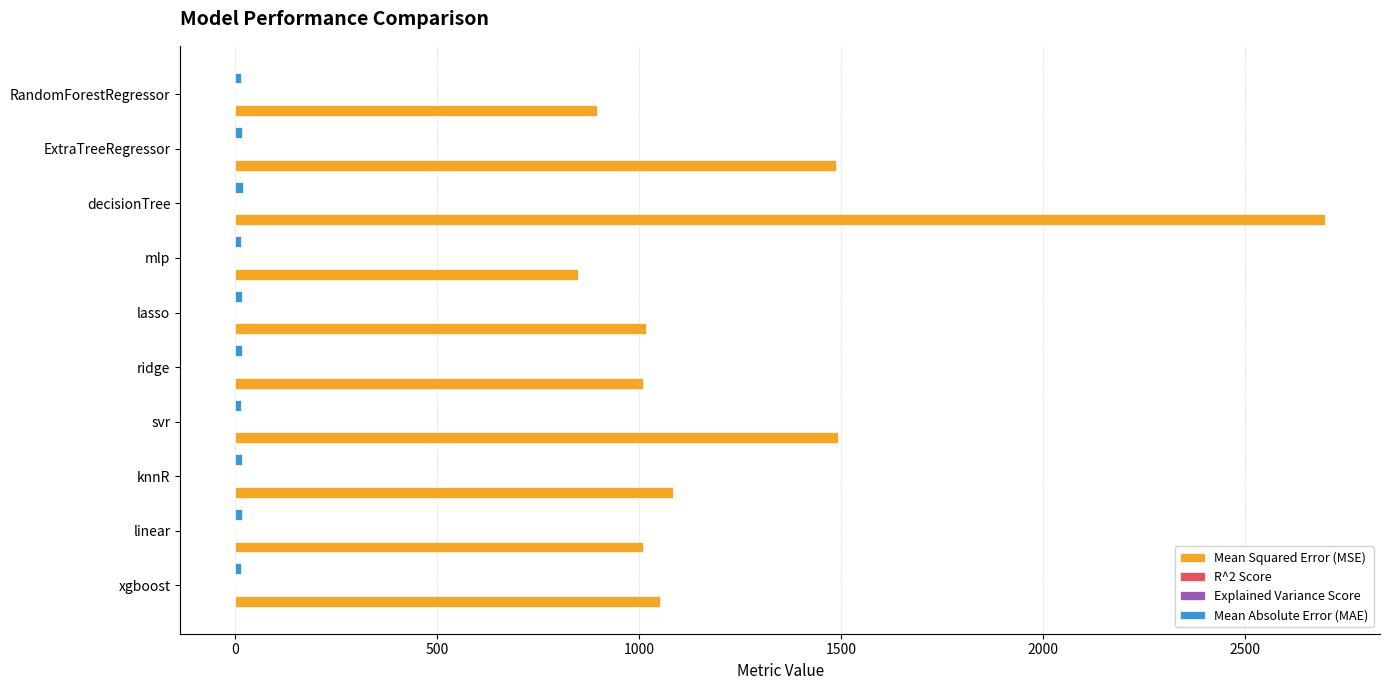

At which category is the sum across all series the highest?

decisionTree